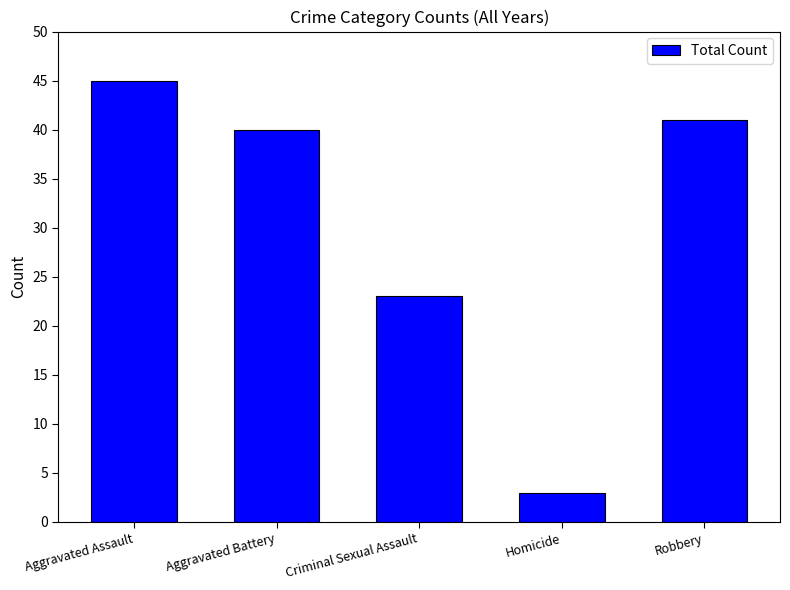

What is the minimum value shown in the chart?

3